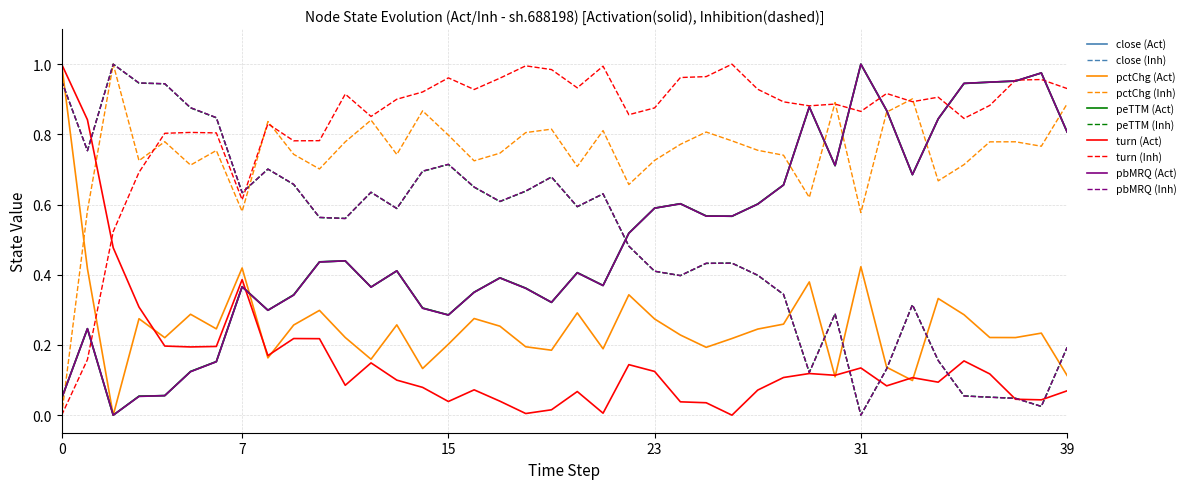

True or false: peTTM (Act) and pbMRQ (Inh) cross at least once.

True